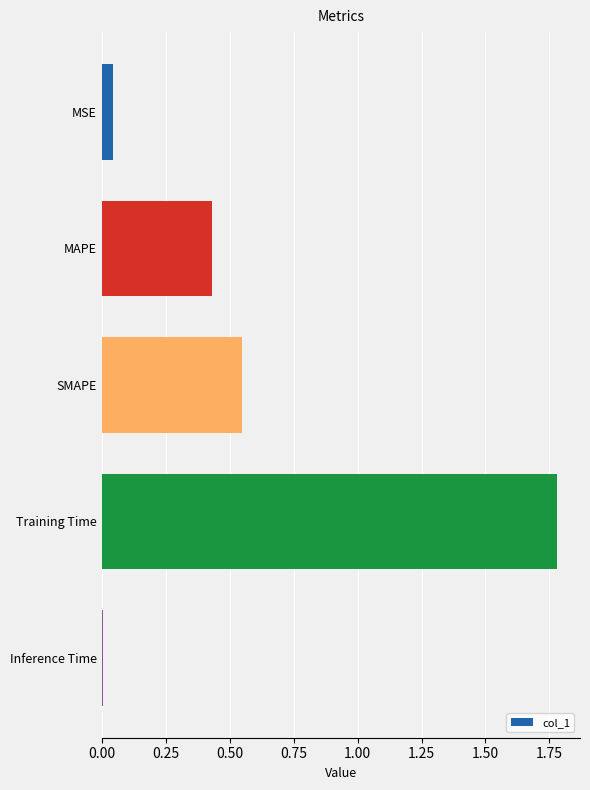

What position from the top is Training Time?

4